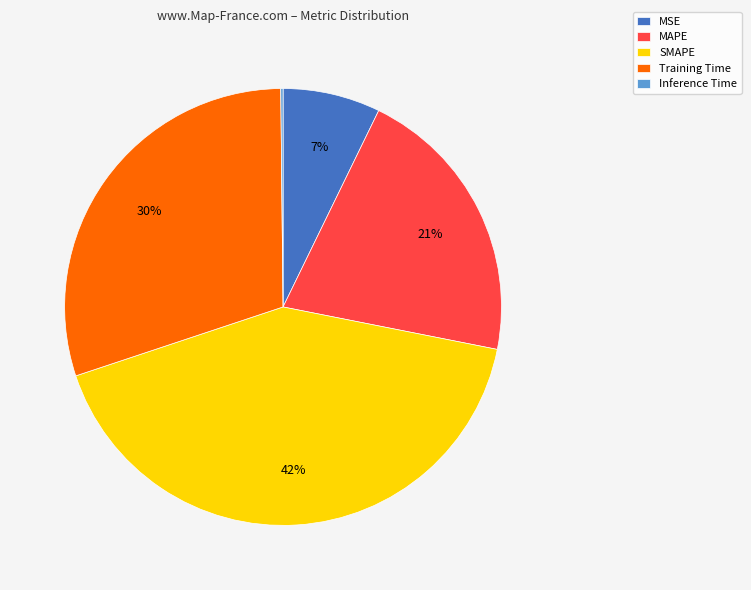

Is the sum of MSE and SMAPE greater than half?

No